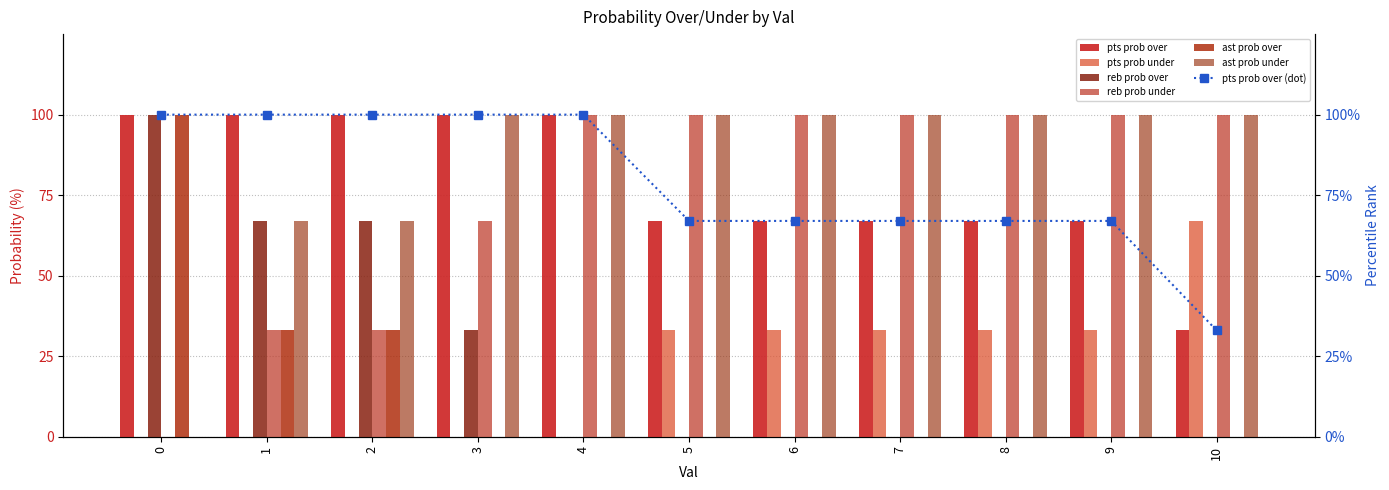

How many values in the ast prob over series exceed 0?

3